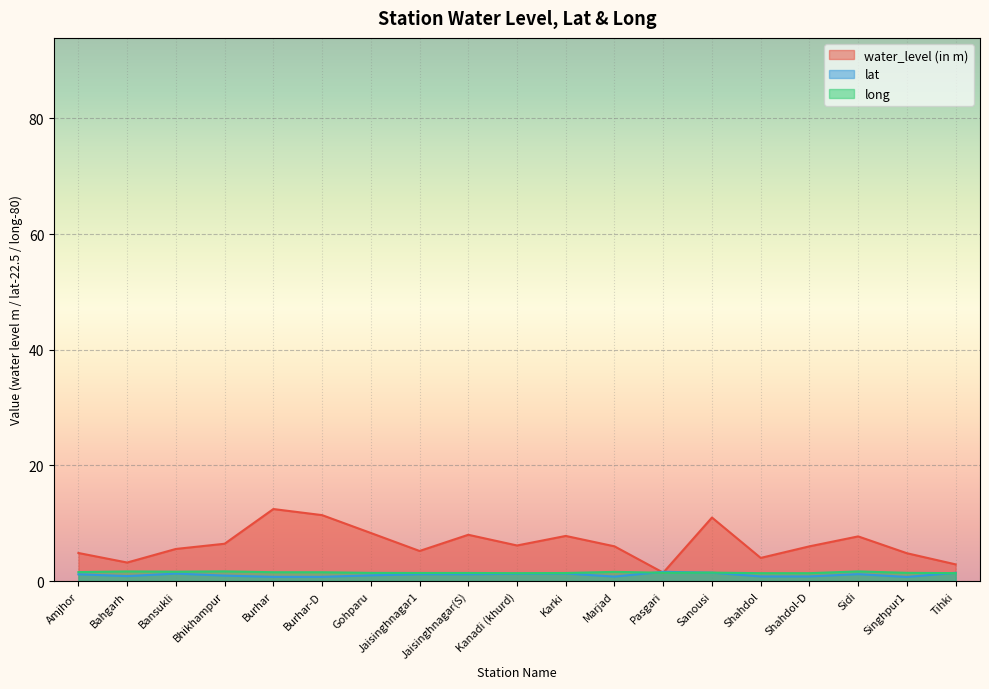

How many data points in water_level (in m) are less than 6?

8